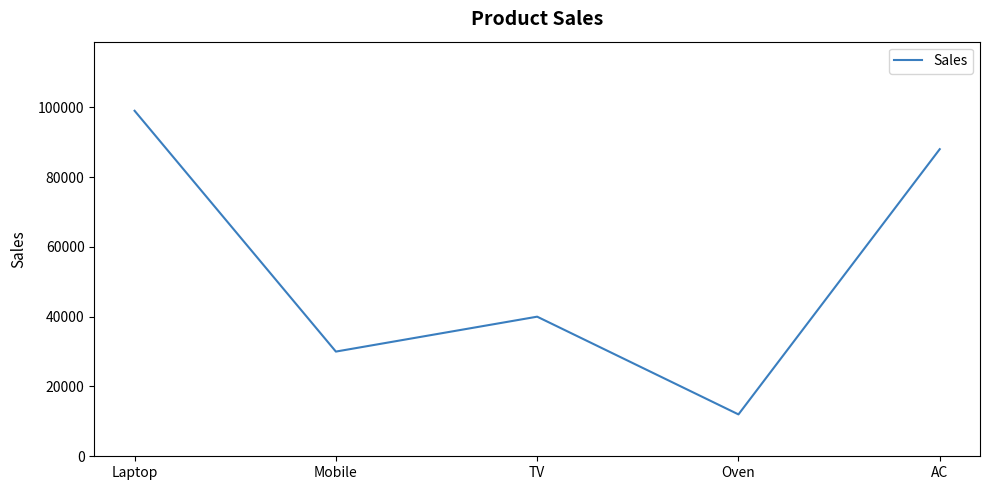

What is the change in value from Oven to AC?

+76000